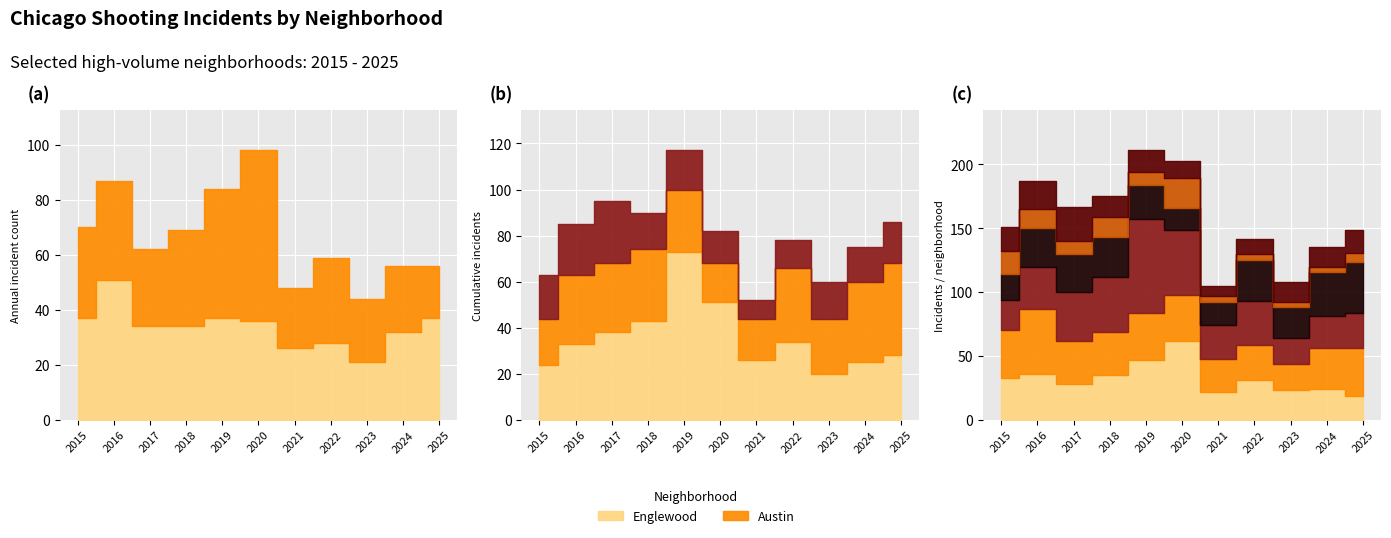

How many lines are shown in the chart?

3